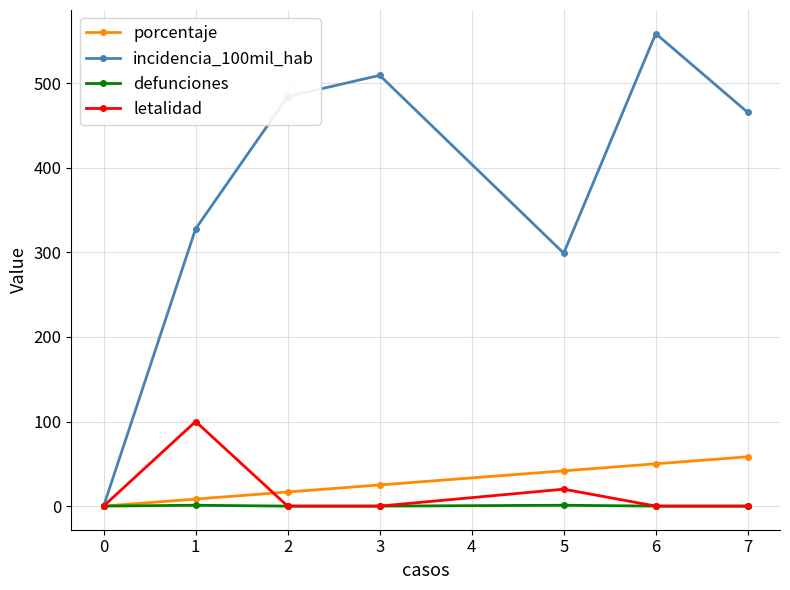

Rank the series by their maximum value, from highest to lowest.

incidencia_100mil_hab, letalidad, porcentaje, defunciones